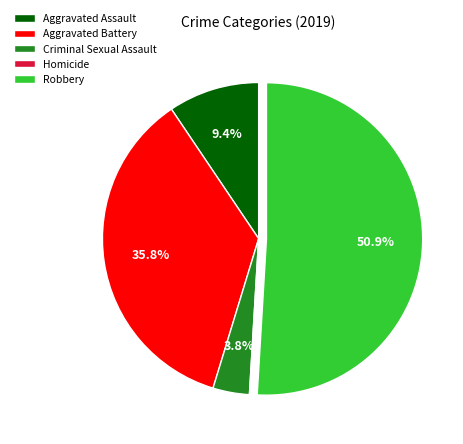

The Aggravated Battery slice represents 45% of the pie. True or false?

False